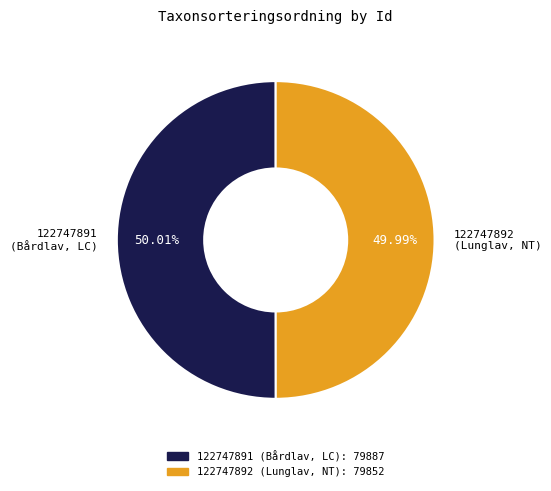

Is there any slice that represents more than half of the pie?

Yes